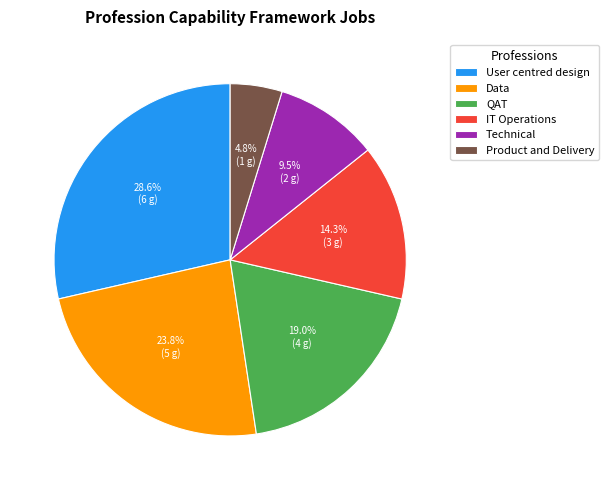

To the nearest percent, what is the difference between the Technical and Product and Delivery slice percentages?

5%